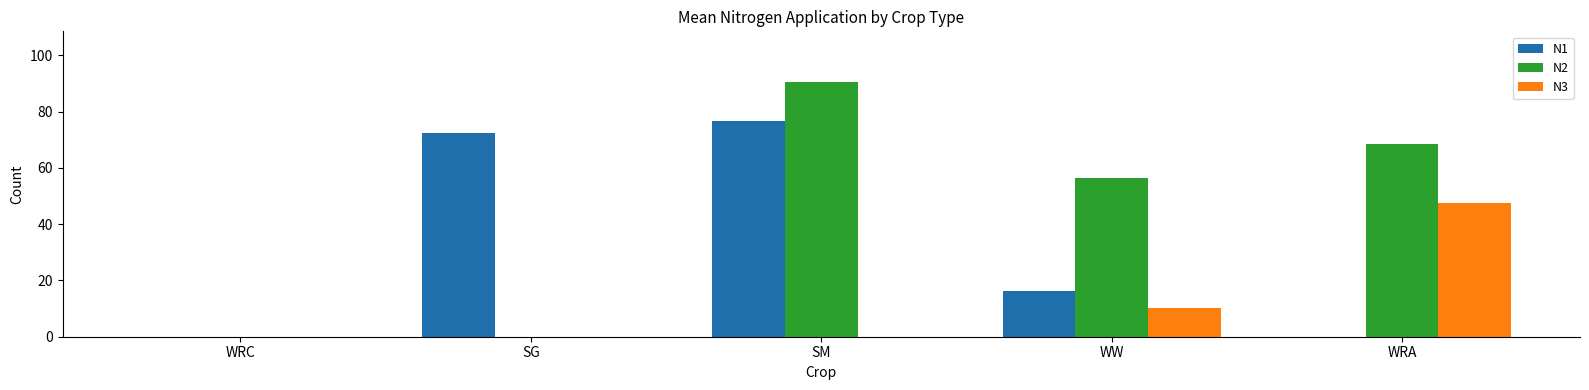

Between SM and WRA, which series saw the biggest shift?

N1